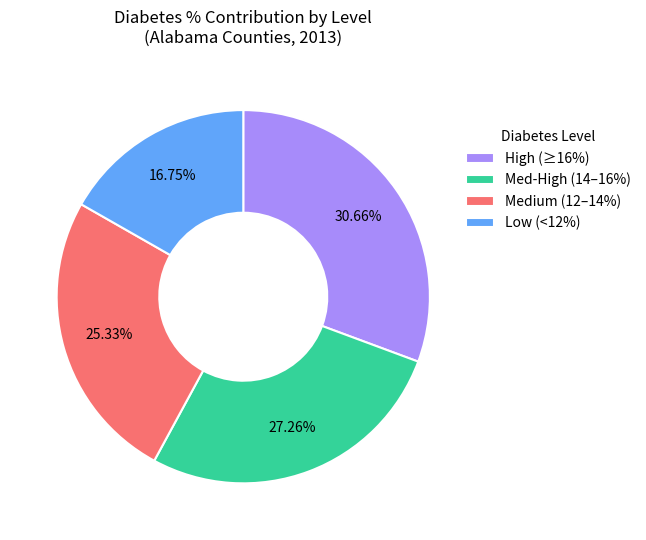

Combined, do Medium (12–14%) and Low (<12%) account for over 50%?

No